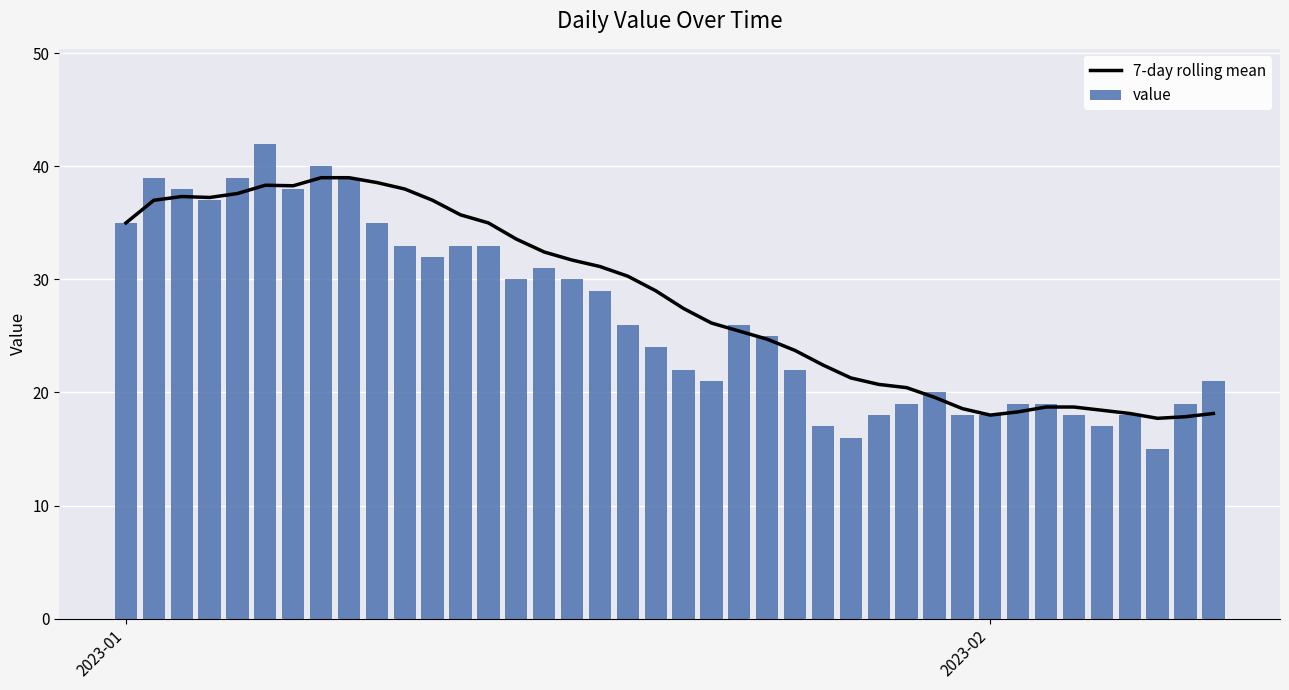

What is the difference between the second highest and minimum values in the value series?

25